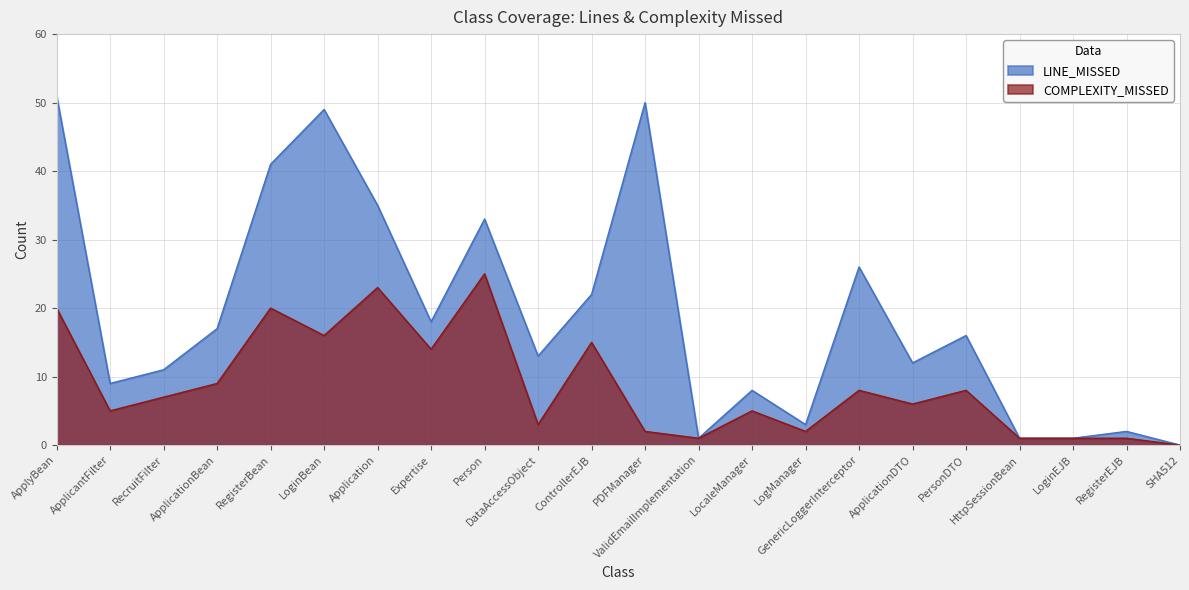

What is the difference between the COMPLEXITY_MISSED values at ControllerEJB and DataAccessObject?

12